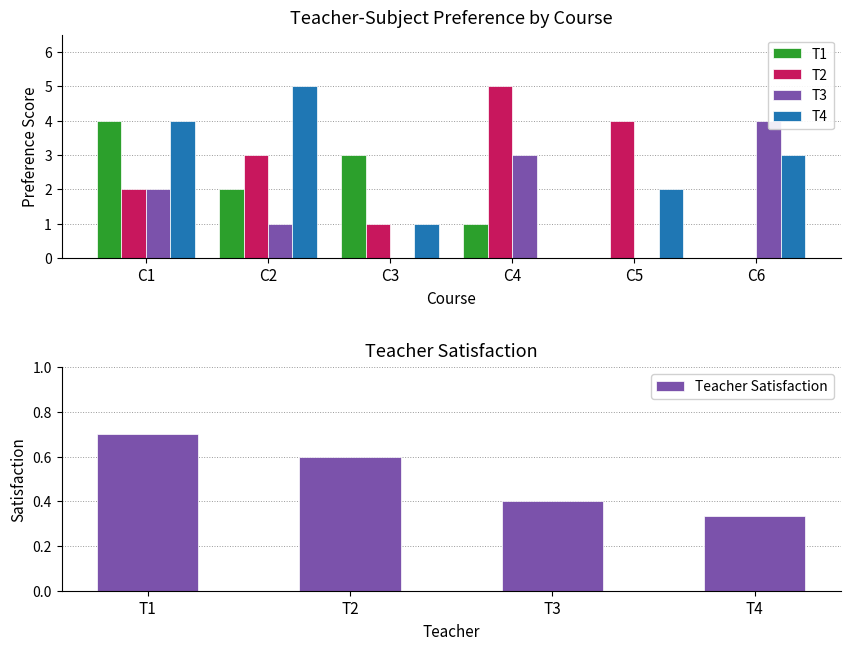

At how many categories does at least one series exceed 4?

2